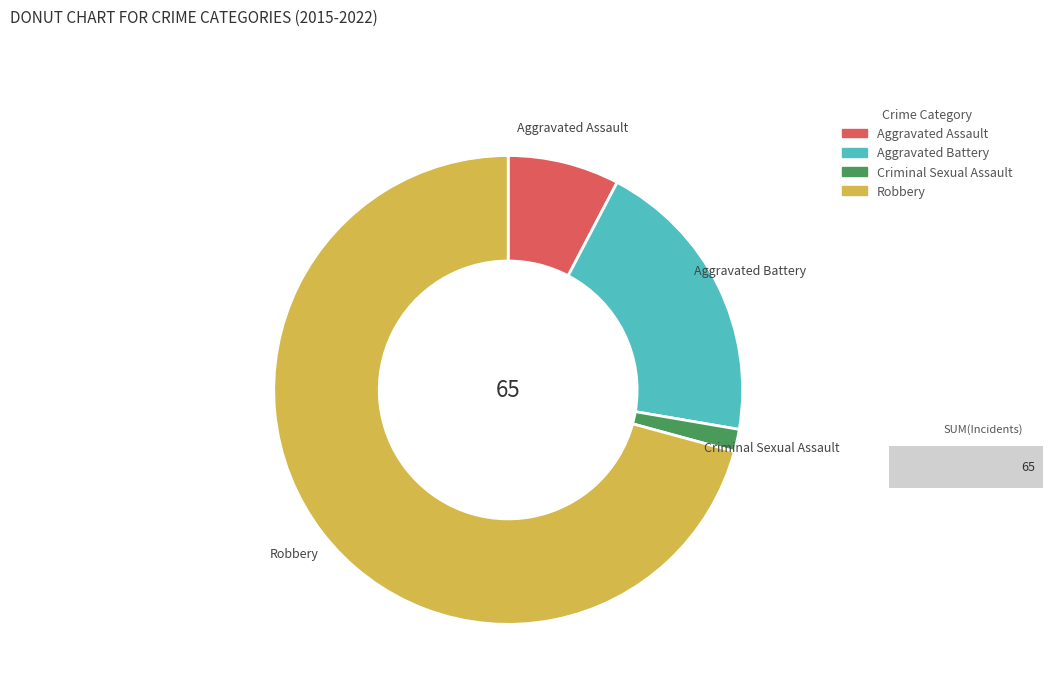

What is the largest slice in the pie chart?

Robbery